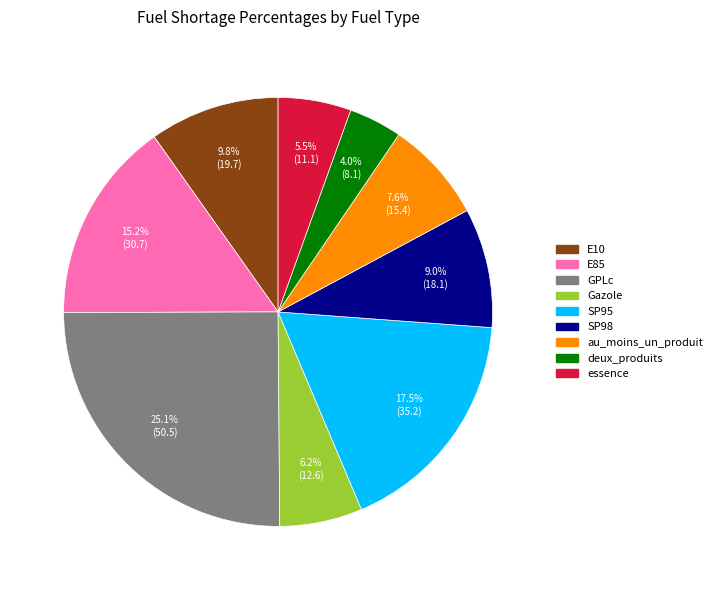

To the nearest percent, what percentage of the pie is E85?

15%